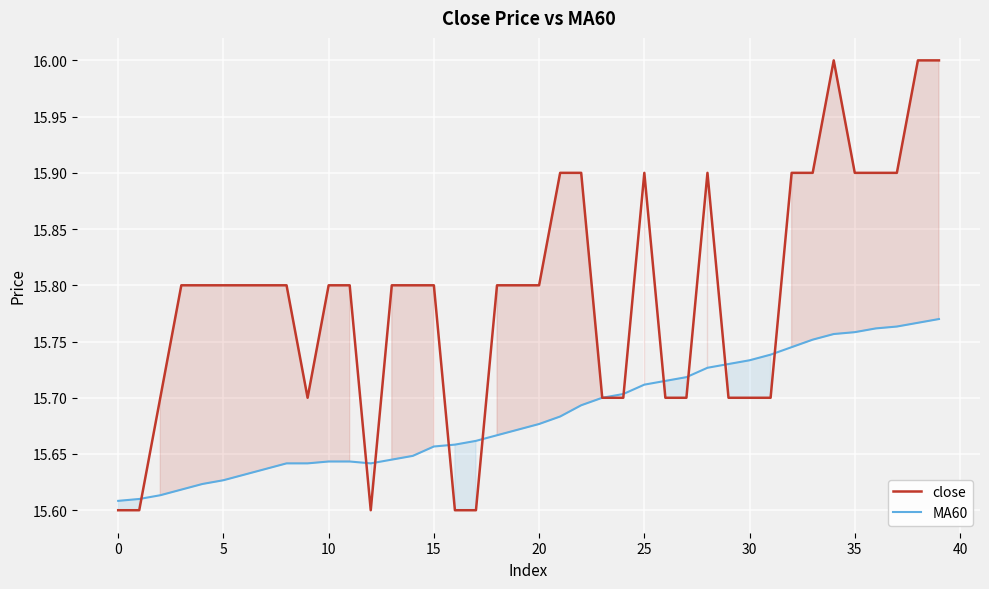

In close, how many points are lower than both neighbors (excluding endpoints)?

2